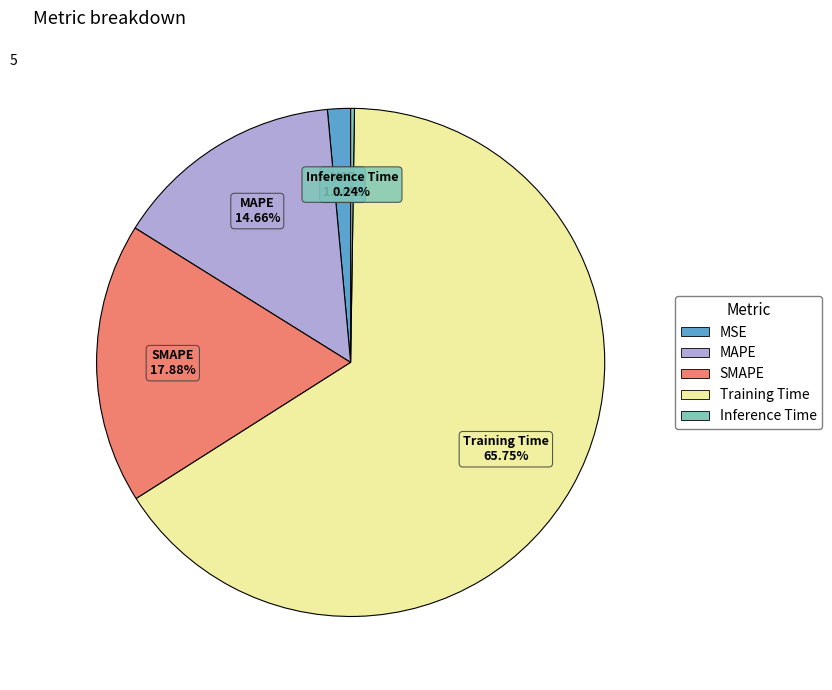

Is the sum of MAPE and Training Time greater than half?

Yes